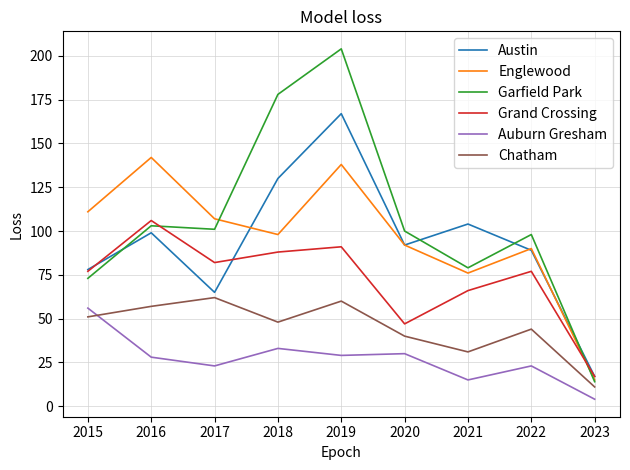

Reading left to right, list all the values displayed in this chart.

Austin: 78	99	65	130	167	92	104	89	17
Englewood: 111	142	107	98	138	92	76	90	15
Garfield Park: 73	103	101	178	204	100	79	98	14
Grand Crossing: 77	106	82	88	91	47	66	77	17
Auburn Gresham: 56	28	23	33	29	30	15	23	4
Chatham: 51	57	62	48	60	40	31	44	11